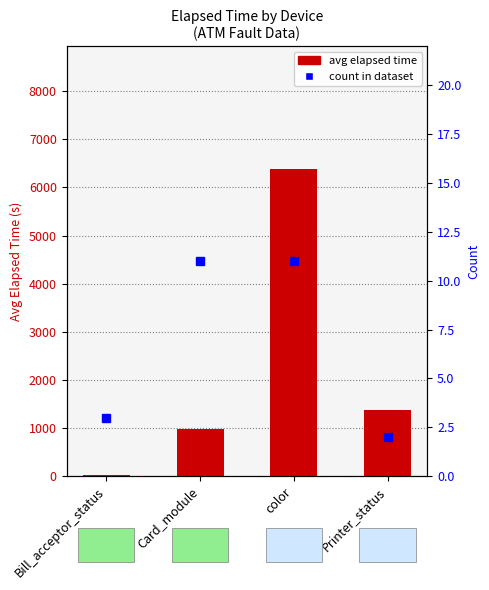

The count series shows 1.5 at Bill_acceptor_status. True or false?

False